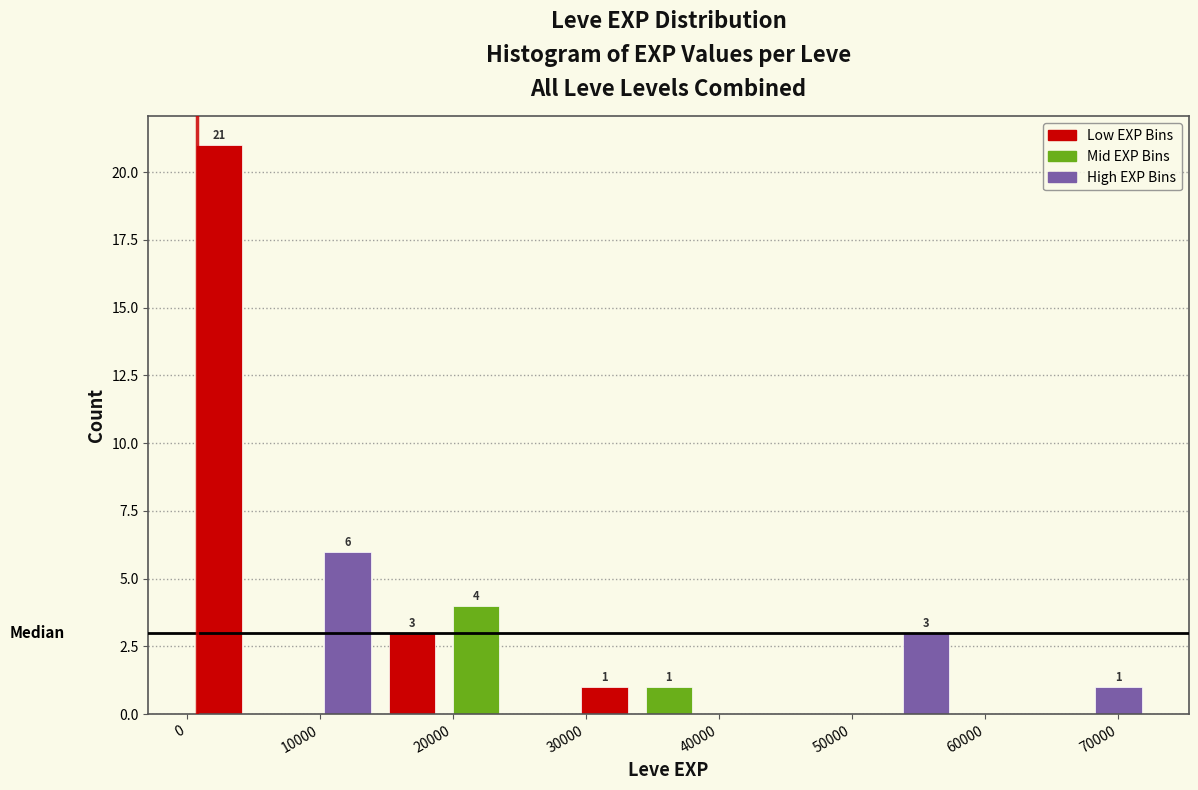

Over which range of the x-axis is the bar tallest?

0 to 5000